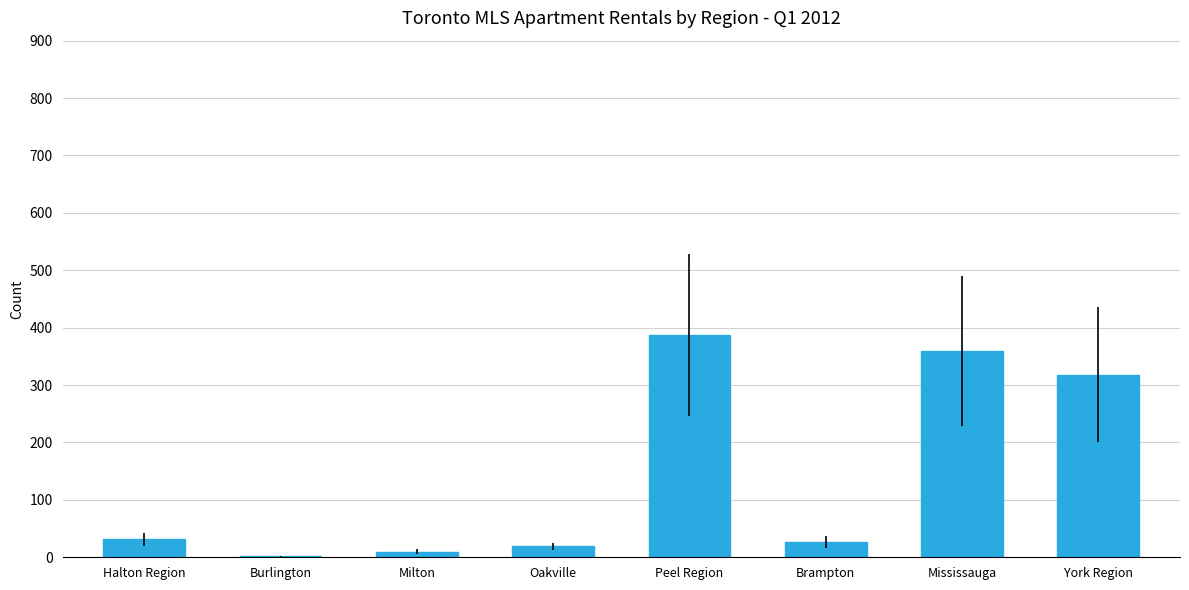

Where is the data nearest to the value 194?

York Region